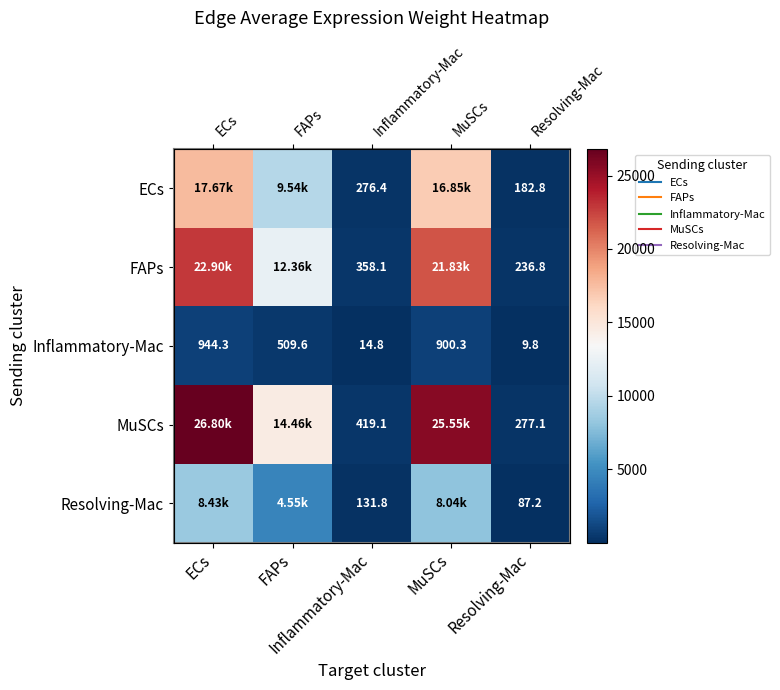

The ECs series shows 182.8 at Resolving-Mac. True or false?

True